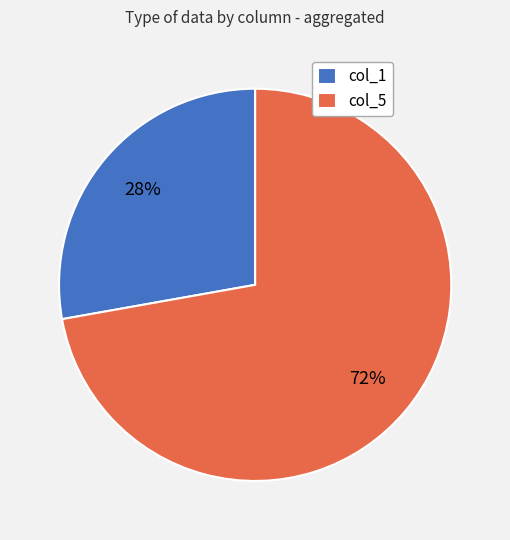

Rank the categories by value from lowest to highest.

col_1, col_5